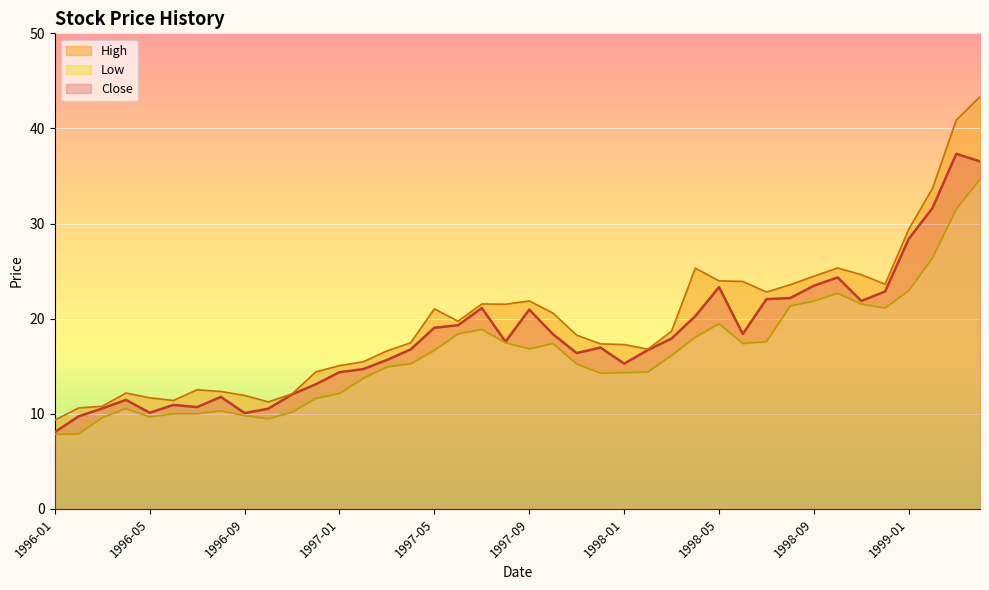

What is the sum of all Low values?

649.6